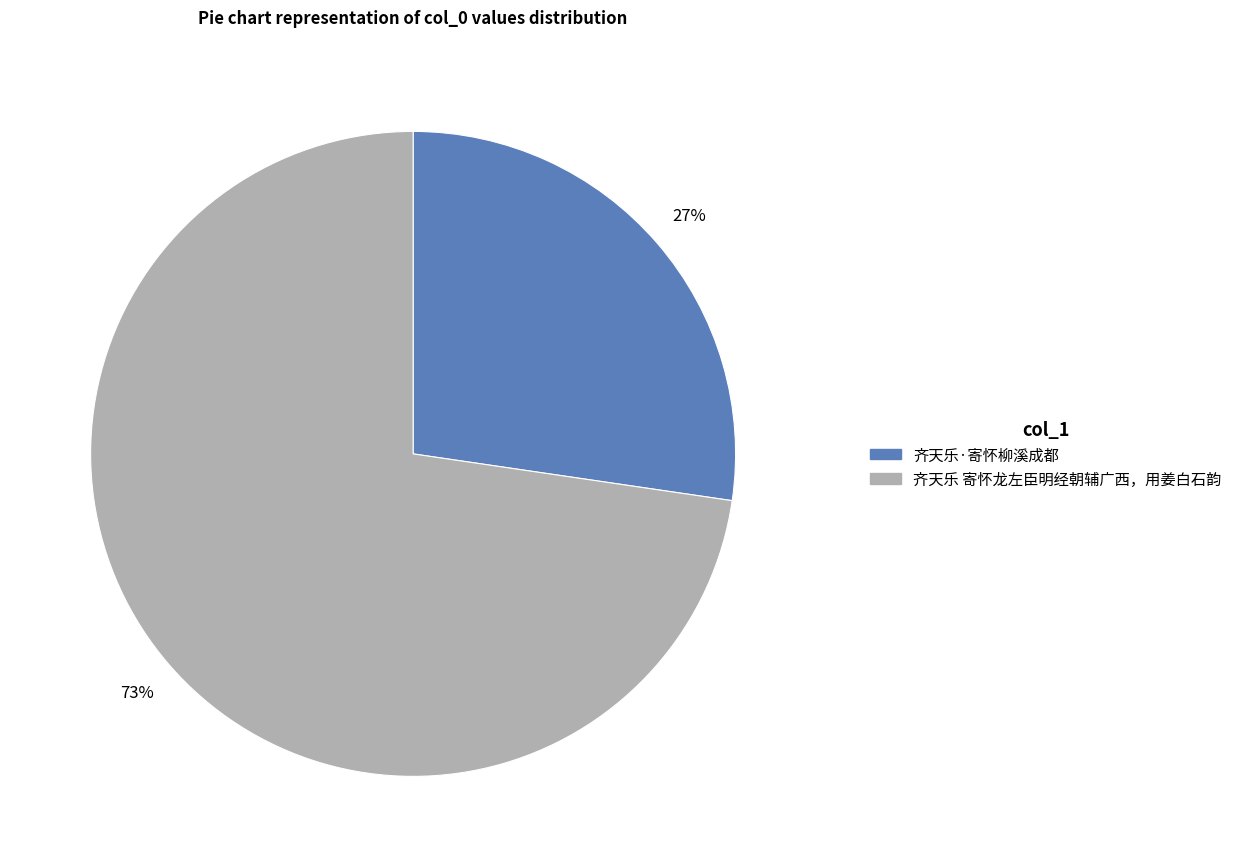

What is the majority slice?

齐天乐 寄怀龙左臣明经朝辅广西，用姜白石韵